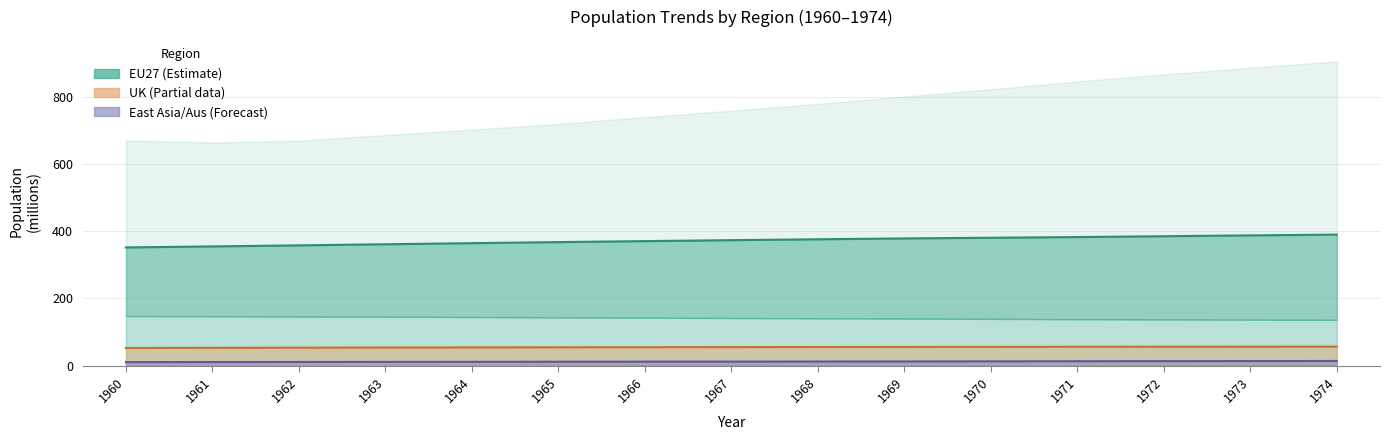

Approximately how many times larger is the value at 1965 compared to 1968?

1.0